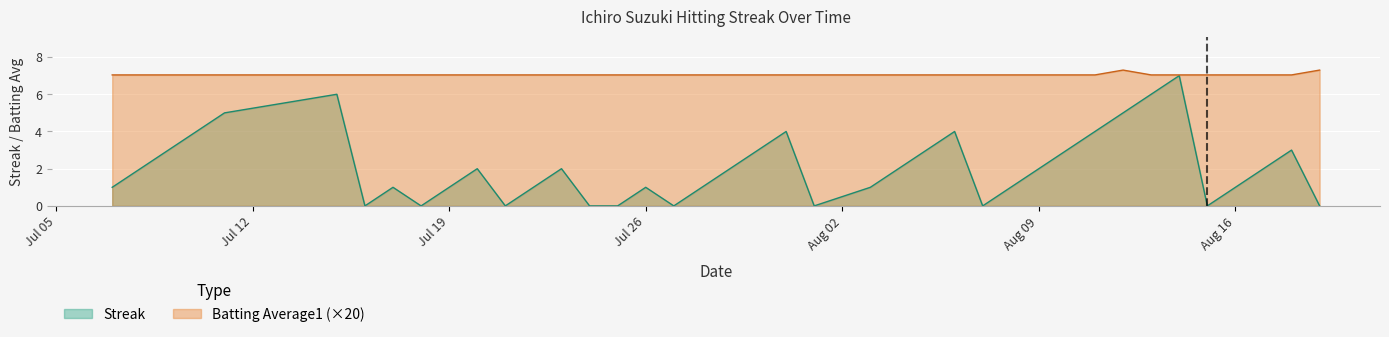

At which label is Batting Average1 closest to 7?

2010-07-07